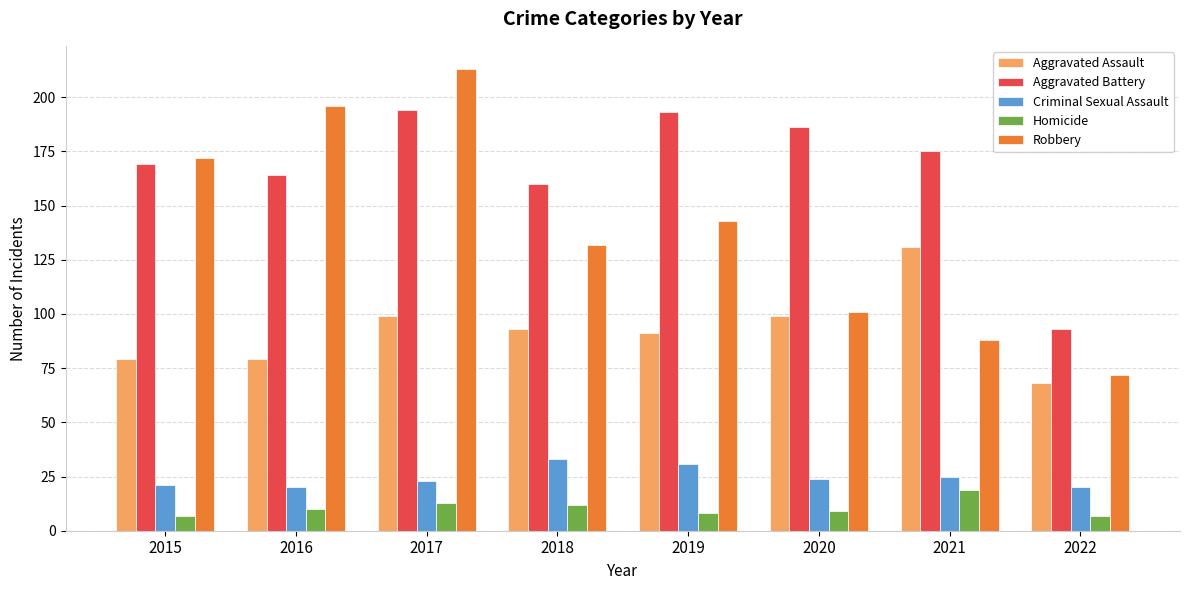

What is the sum of the Criminal Sexual Assault values at 2021 and 2018?

58